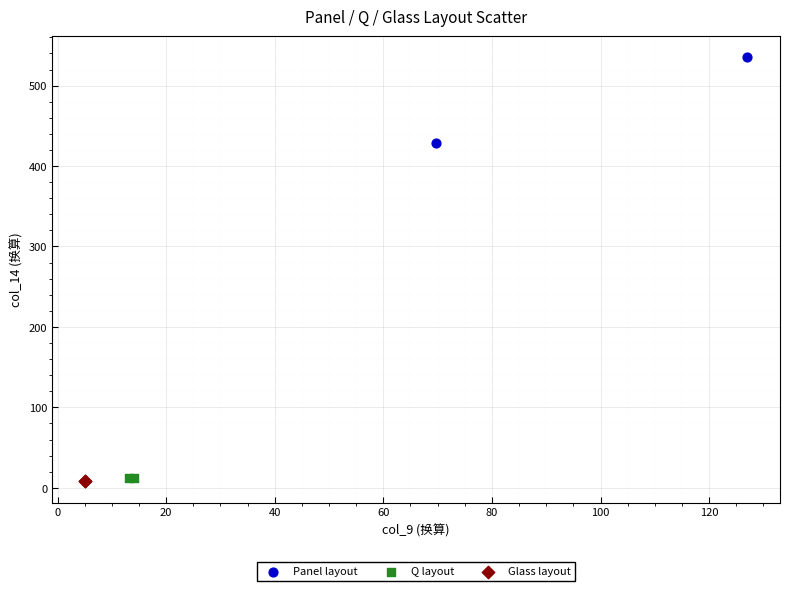

Which series reaches the maximum Y coordinate?

Panel layout